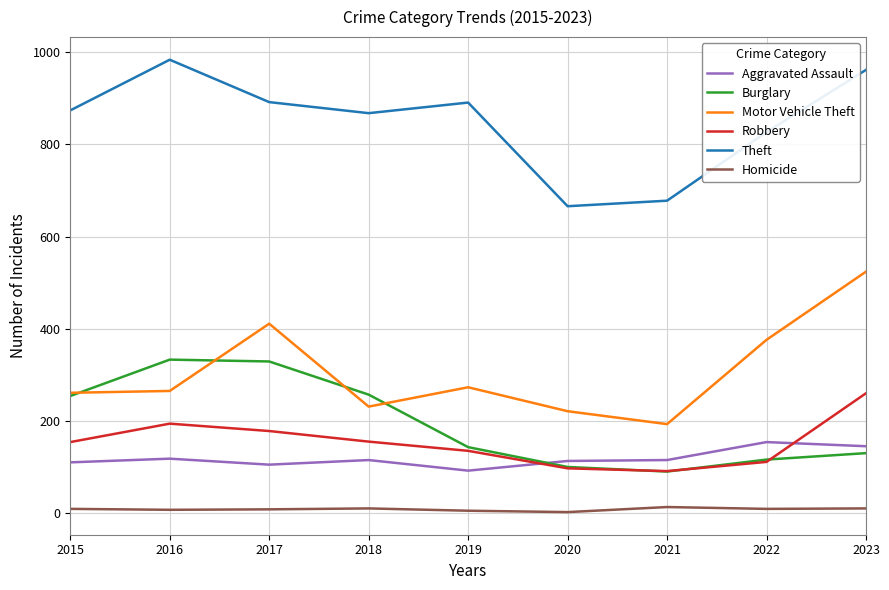

Where is Motor Vehicle Theft nearest to the value 358?

2022